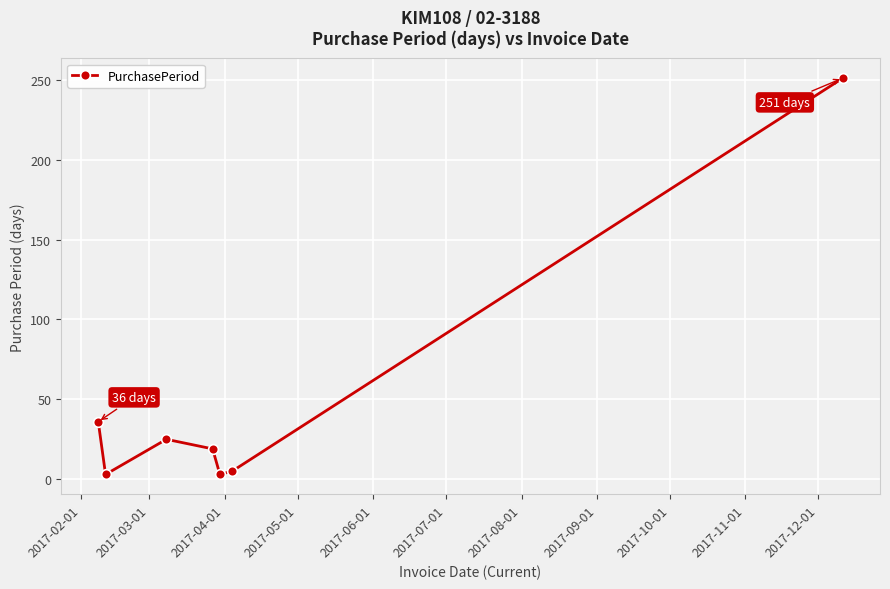

True or false: the data has more than 2 interior local peaks.

False